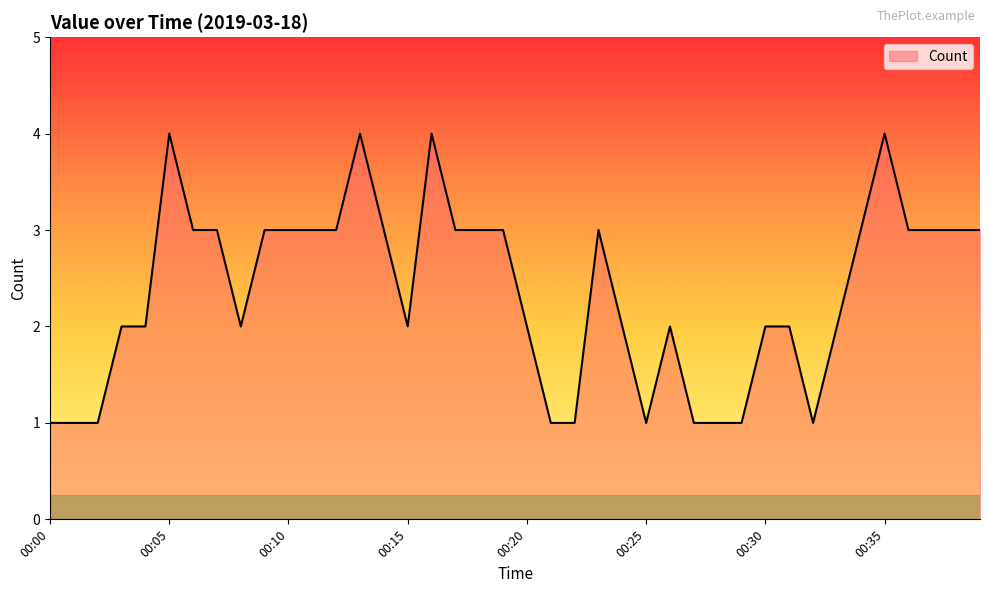

What is the maximum value shown in the chart?

4